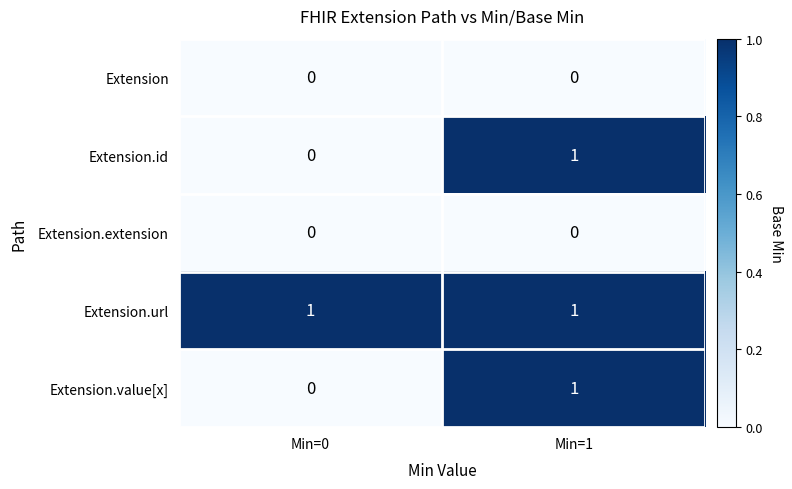

Reading right to left, transcribe all the data shown in this chart.

Extension: 0	0
Extension.id: 1	0
Extension.extension: 0	0
Extension.url: 1	1
Extension.value[x]: 1	0